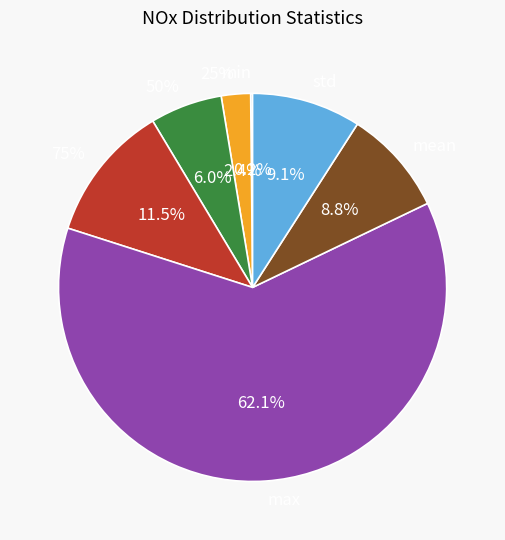

Which category accounts for the majority?

max